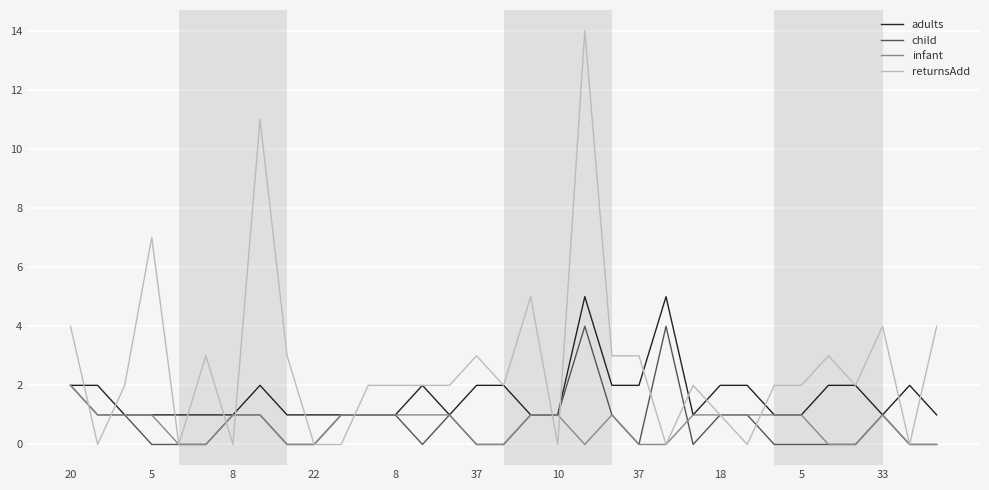

What is the highest value of the infant series?

2